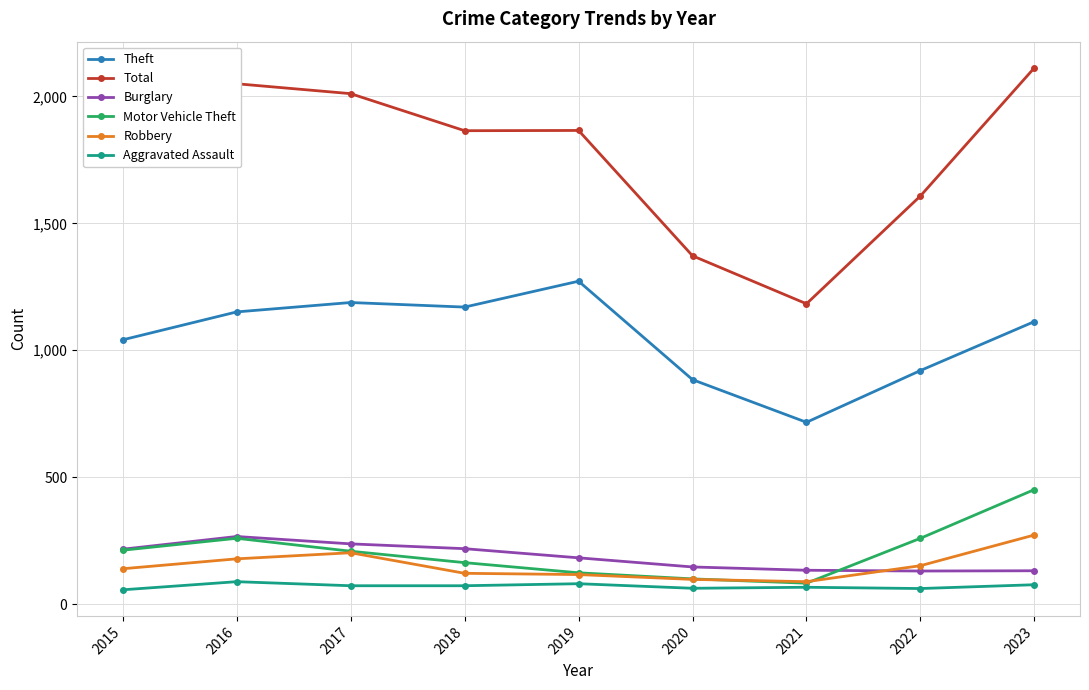

What is the value of the Motor Vehicle Theft point at the 2nd from the left?

259